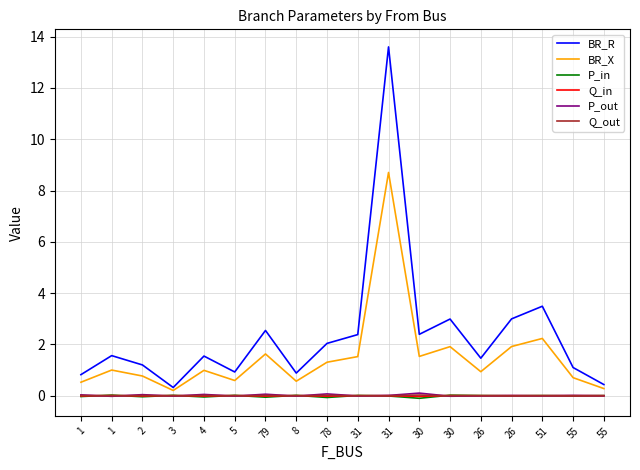

Reading right to left, transcribe all the data shown in this chart.

BR_R: 0.4	1.1	3.5	3.0	1.5	3.0	2.4	13.6	2.4	2.0	0.9	2.5	0.9	1.5	0.3	1.2	1.6	0.8
BR_X: 0.3	0.7	2.2	1.9	0.9	1.9	1.5	8.7	1.5	1.3	0.6	1.6	0.6	1.0	0.2	0.8	1.0	0.5
P_in: 0.0	-0.0	0.0	-0.0	0.0	0.0	-0.1	-0.0	0.0	-0.1	0.0	-0.1	0.0	-0.0	0.0	-0.0	0.0	-0.0
Q_in: 0.0	-0.0	0.0	-0.0	0.0	0.0	-0.0	-0.0	0.0	-0.0	0.0	-0.0	0.0	-0.0	0.0	-0.0	0.0	-0.0
P_out: -0.0	0.0	-0.0	0.0	-0.0	-0.0	0.1	0.0	-0.0	0.1	-0.0	0.1	-0.0	0.0	-0.0	0.0	-0.0	0.0
Q_out: -0.0	0.0	-0.0	0.0	-0.0	-0.0	0.0	0.0	-0.0	0.0	-0.0	0.0	-0.0	0.0	-0.0	0.0	-0.0	0.0